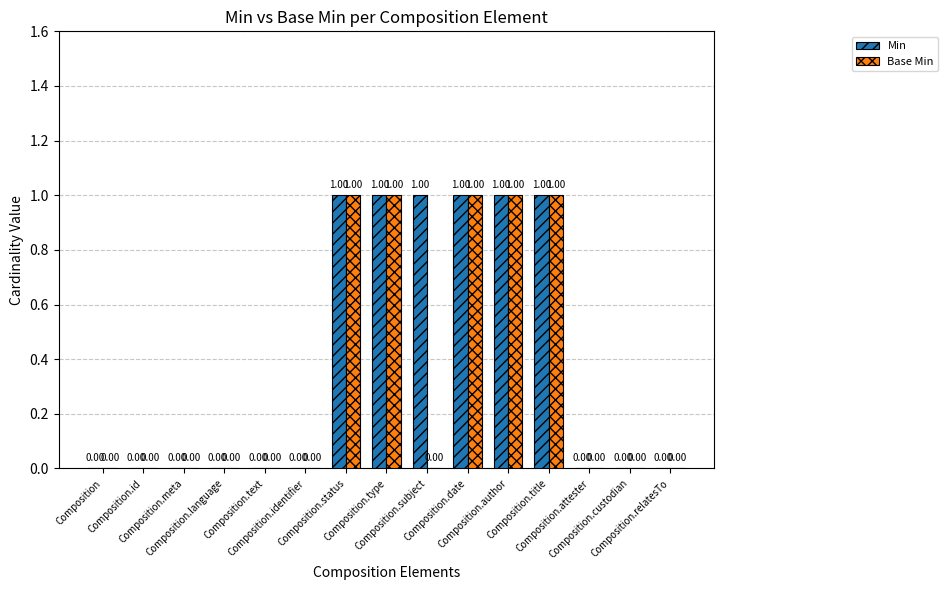

How many groups of bars are there?

15